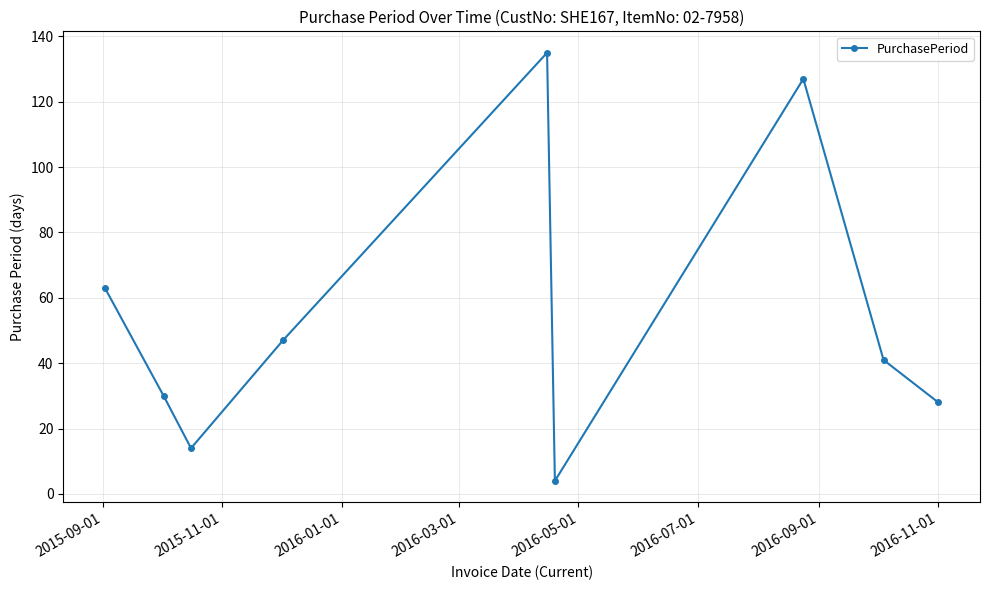

Reading right to left, transcribe all the data shown in this chart.

28	41	127	4	135	47	14	30	63